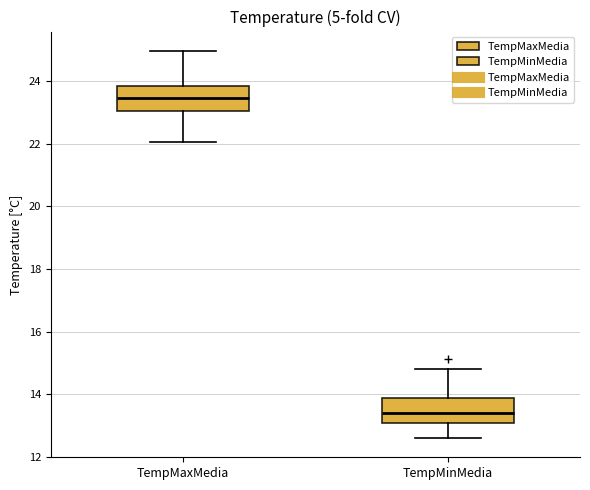

Where does the upper whisker of the box for TempMaxMedia end on the y-axis? The values are not printed on the chart, so give them approximately, as read against the axis.

25.0